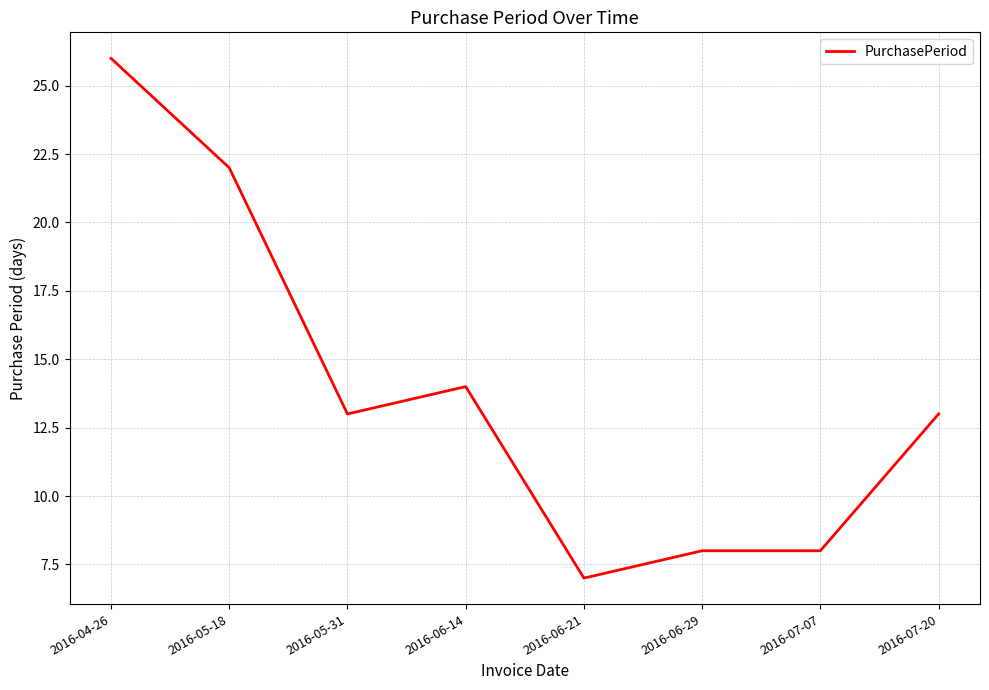

Does the chart have visible grid lines?

Yes